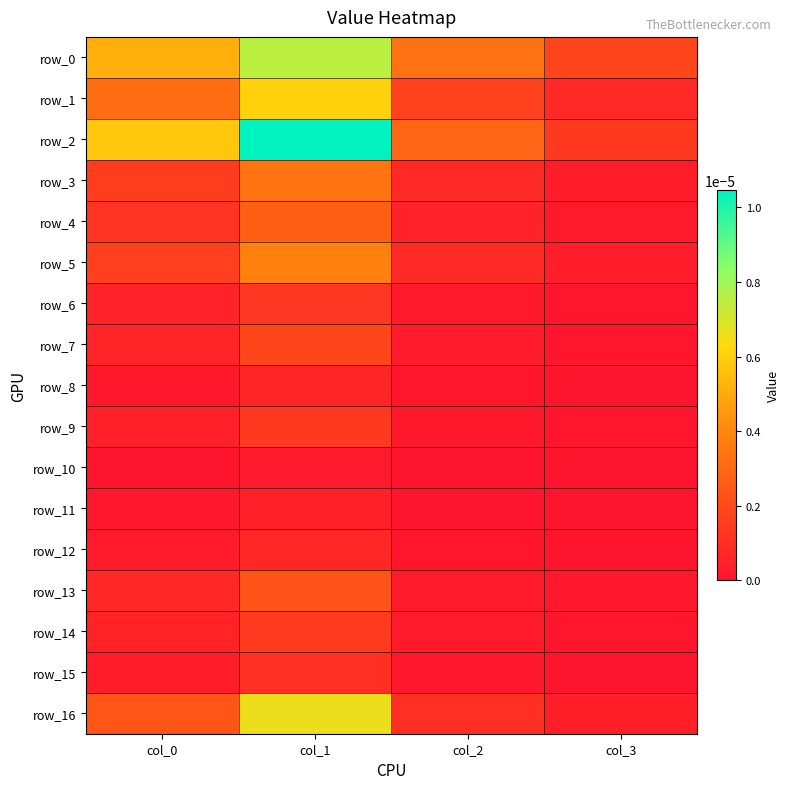

Which series has the widest spread of values?

row_2